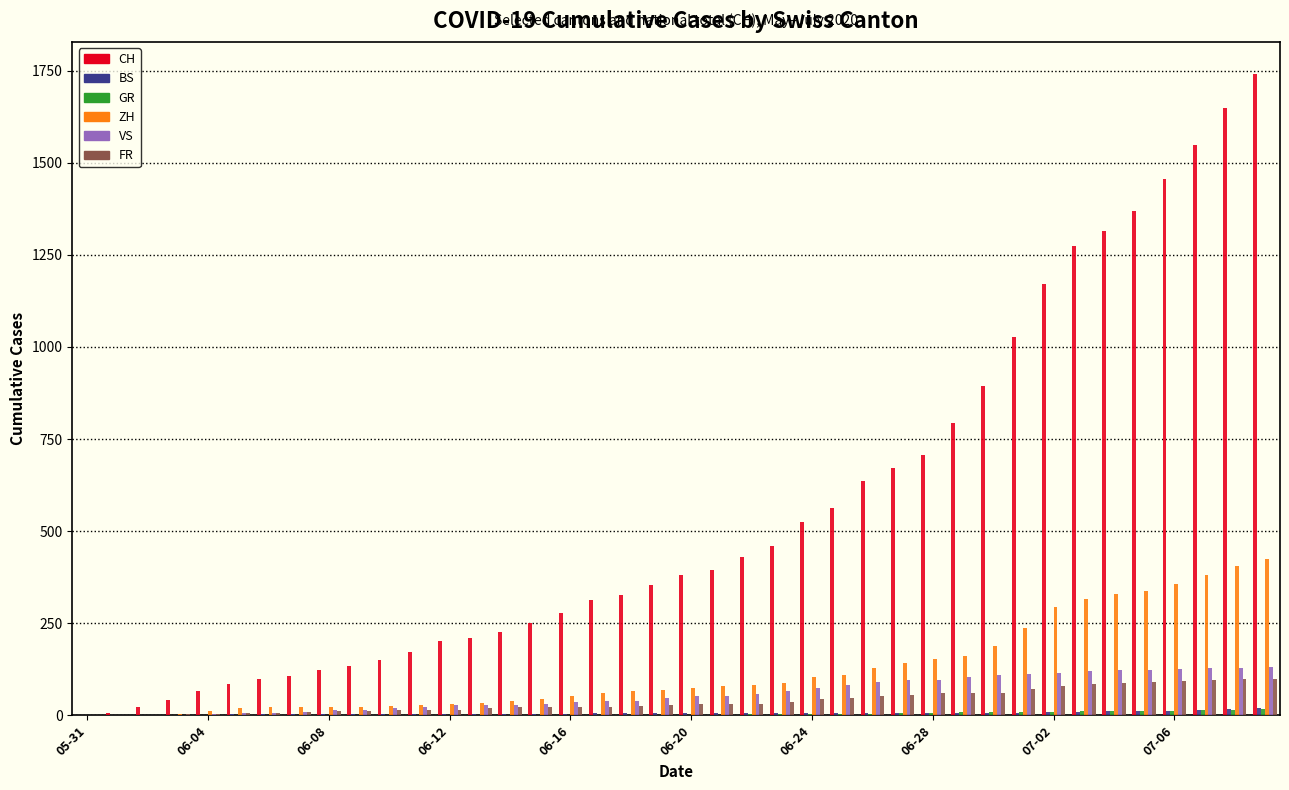

What is the sum of all CH values?

22173